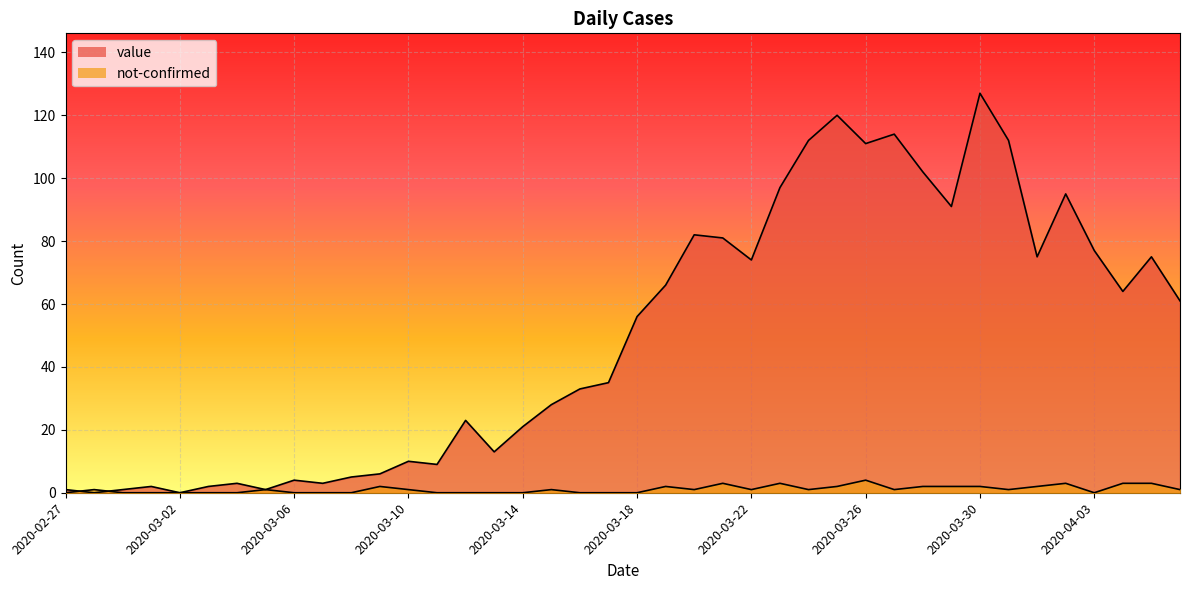

What is the difference between the not-confirmed values at 2020-04-05 and 2020-03-31?

2